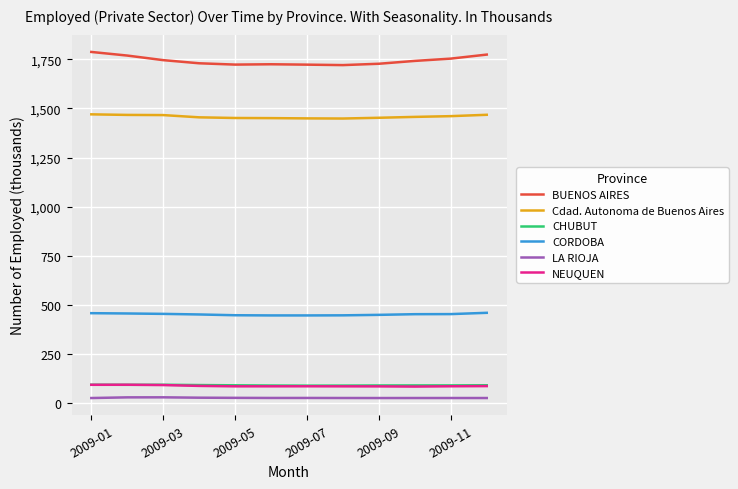

True or false: BUENOS AIRES and CHUBUT cross at least once.

False